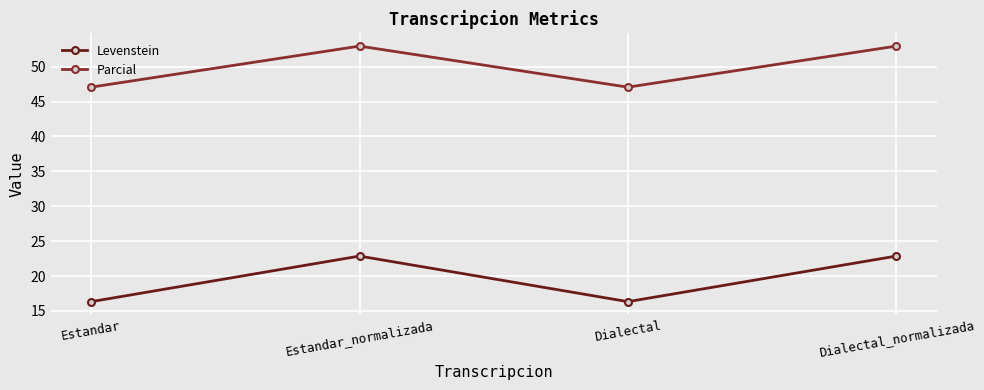

How many data points does each series have?

4